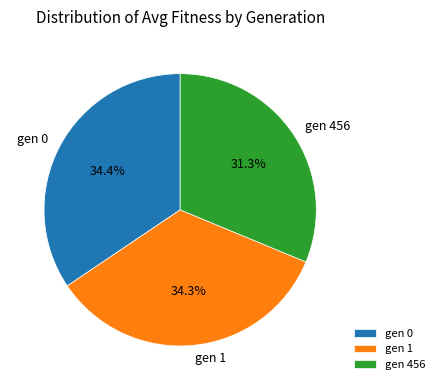

To the nearest percent, what portion does gen 456 represent?

31%